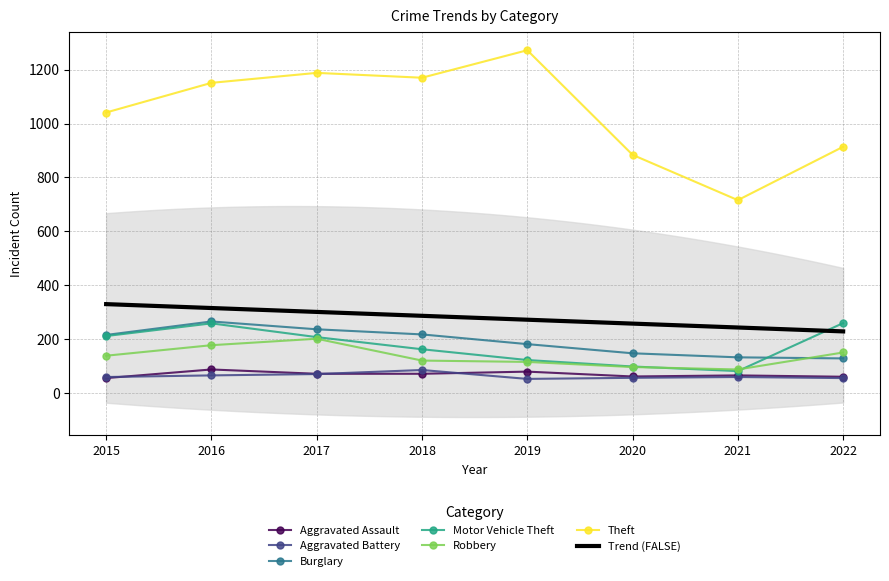

What are all the series names shown in the legend?

Aggravated Assault, Aggravated Battery, Burglary, Motor Vehicle Theft, Robbery, Theft